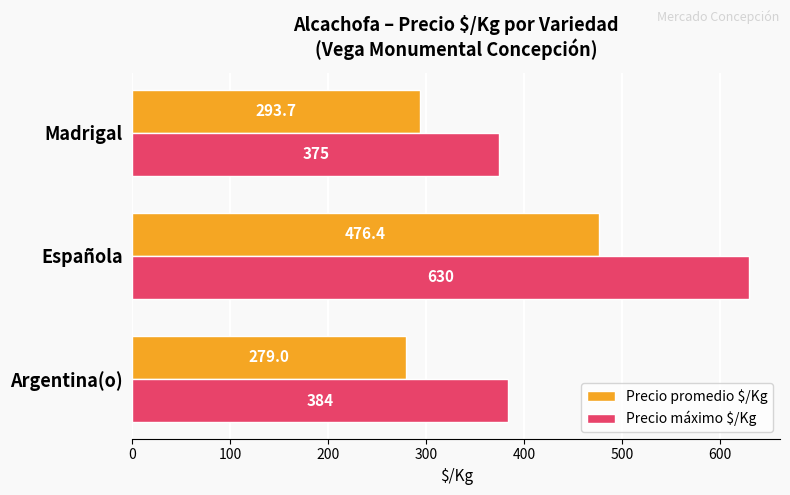

What is the difference between the maximum and minimum values in the Precio máximo $/Kg series?

255.0